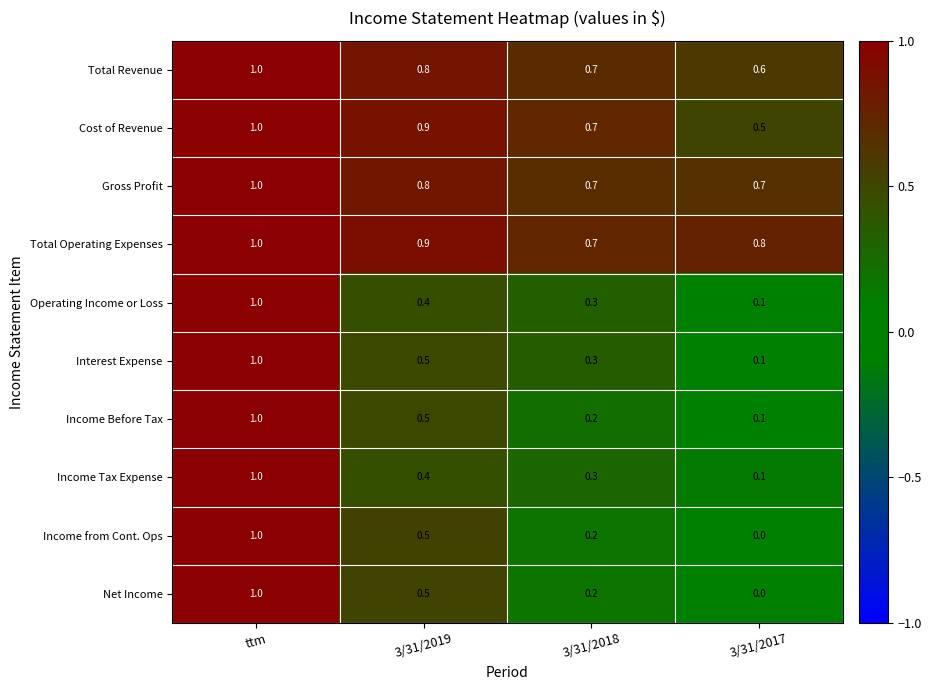

Which series has the largest total across all categories?

Total Operating Expenses